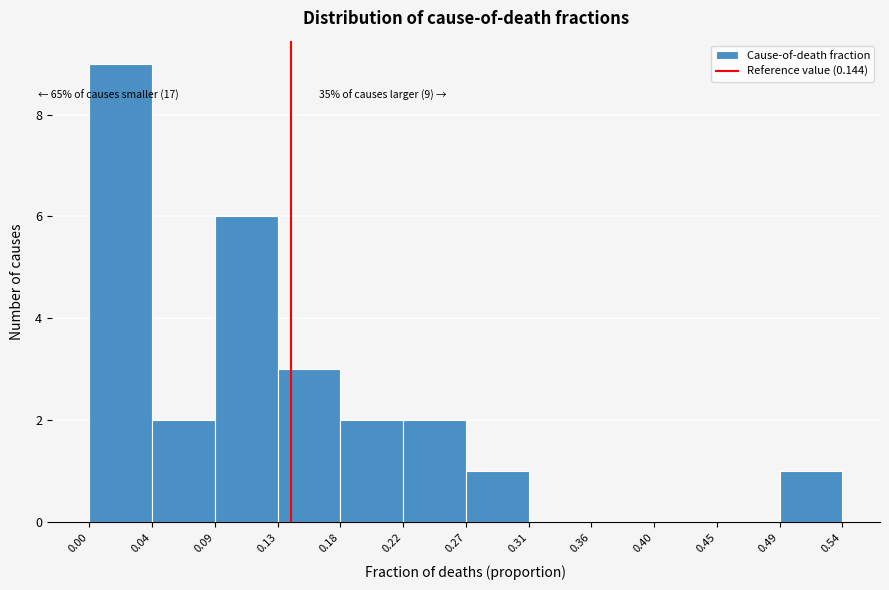

Over which range of the x-axis is the bar tallest?

0.00 to 0.04